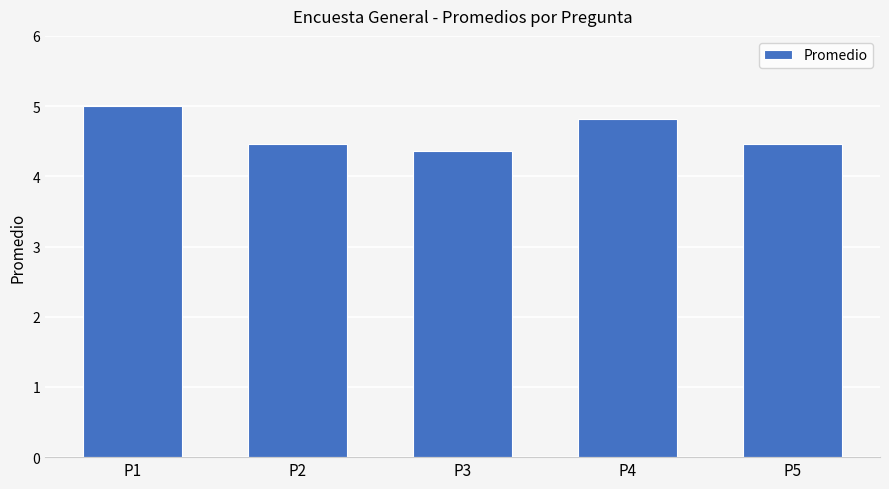

The chart shows a value of 6.6 at P1. True or false?

False